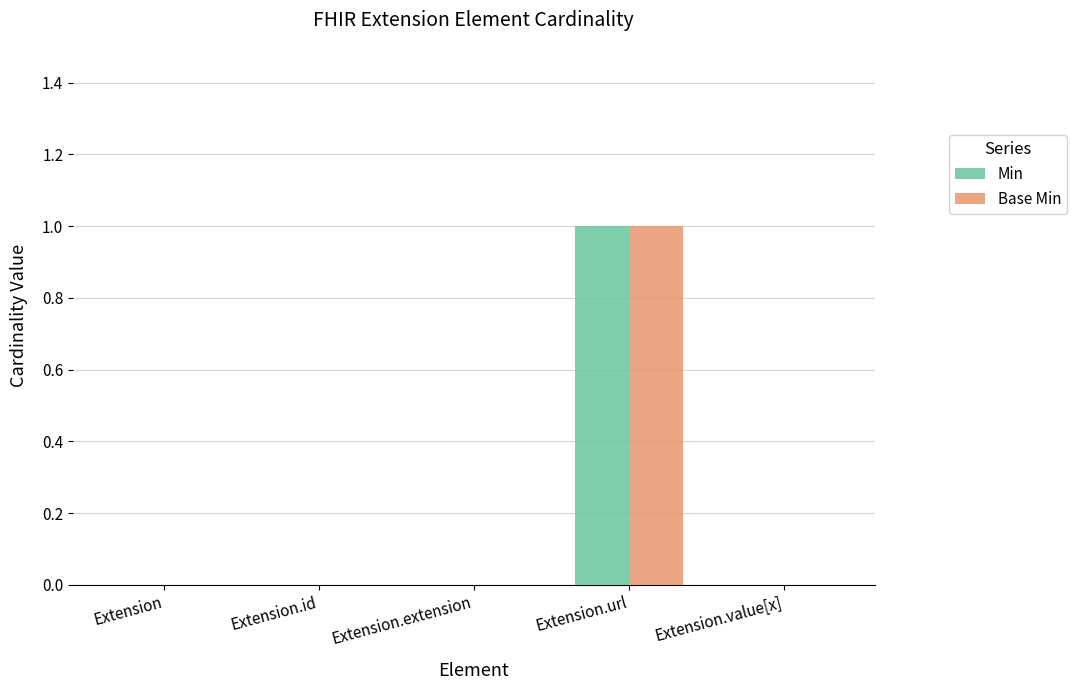

Is it true that Base Min equals 1 at Extension.url?

True